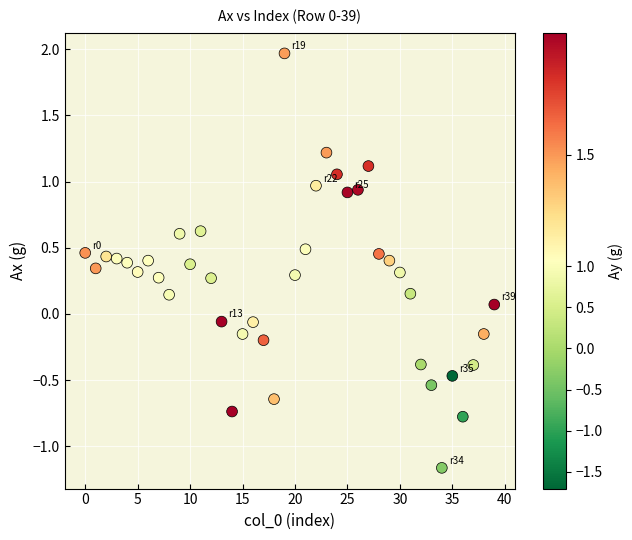

What is the range of Y values (max minus min)?

3.1